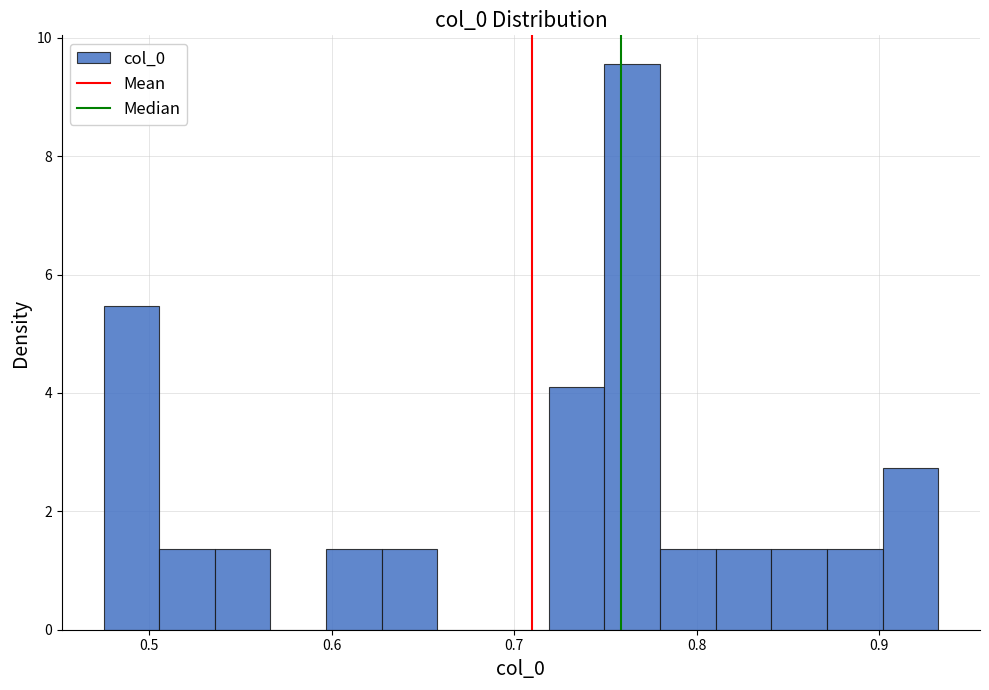

Around what value on the x-axis is the tallest bar? Give the approximate position of its centre, as read against the axis.

0.76